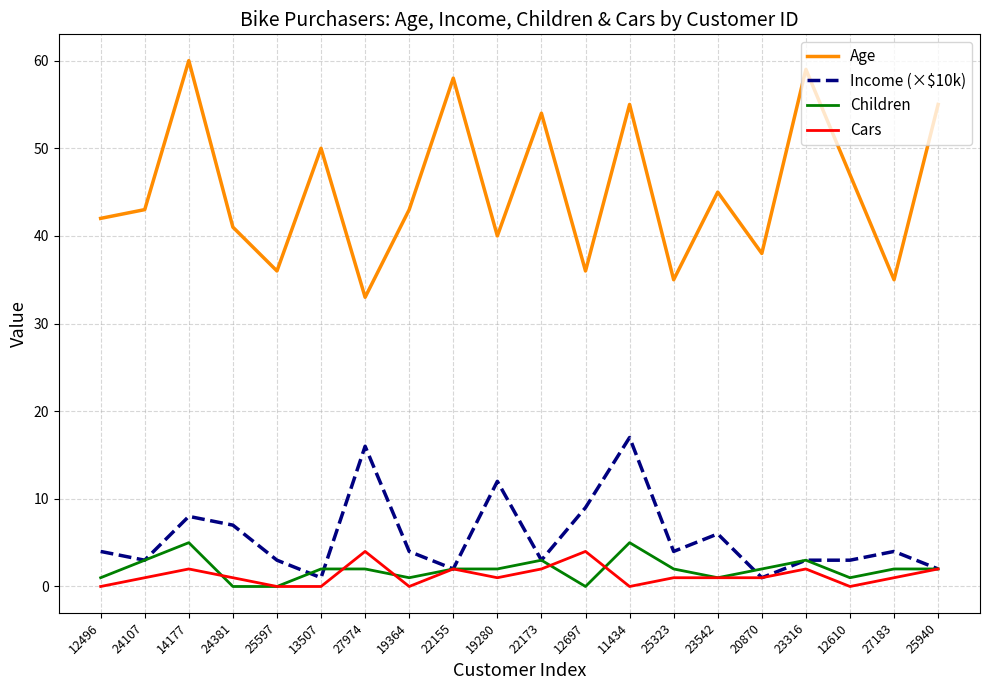

At 14177, list the series in order from smallest to largest.

Cars, Children, Income (×$10k), Age